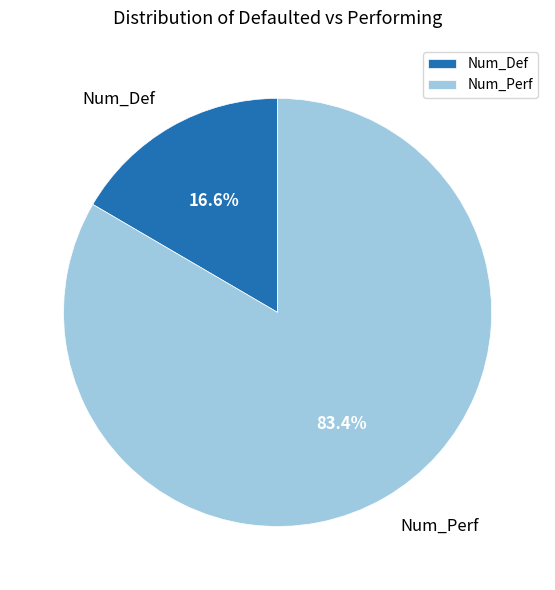

To the nearest percent, what is the difference between the Num_Perf and Num_Def slice percentages?

67%